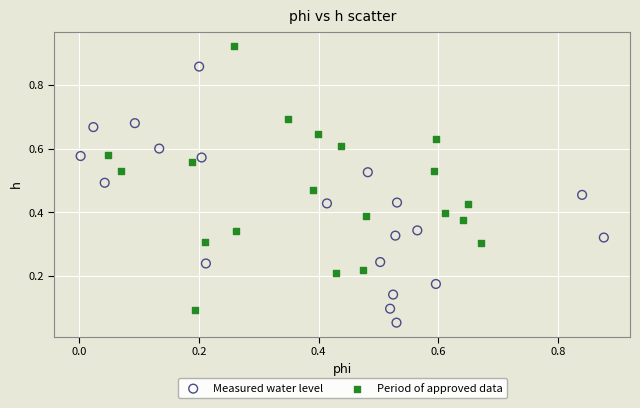

What are all the series names shown in the legend?

Measured water level, Period of approved data